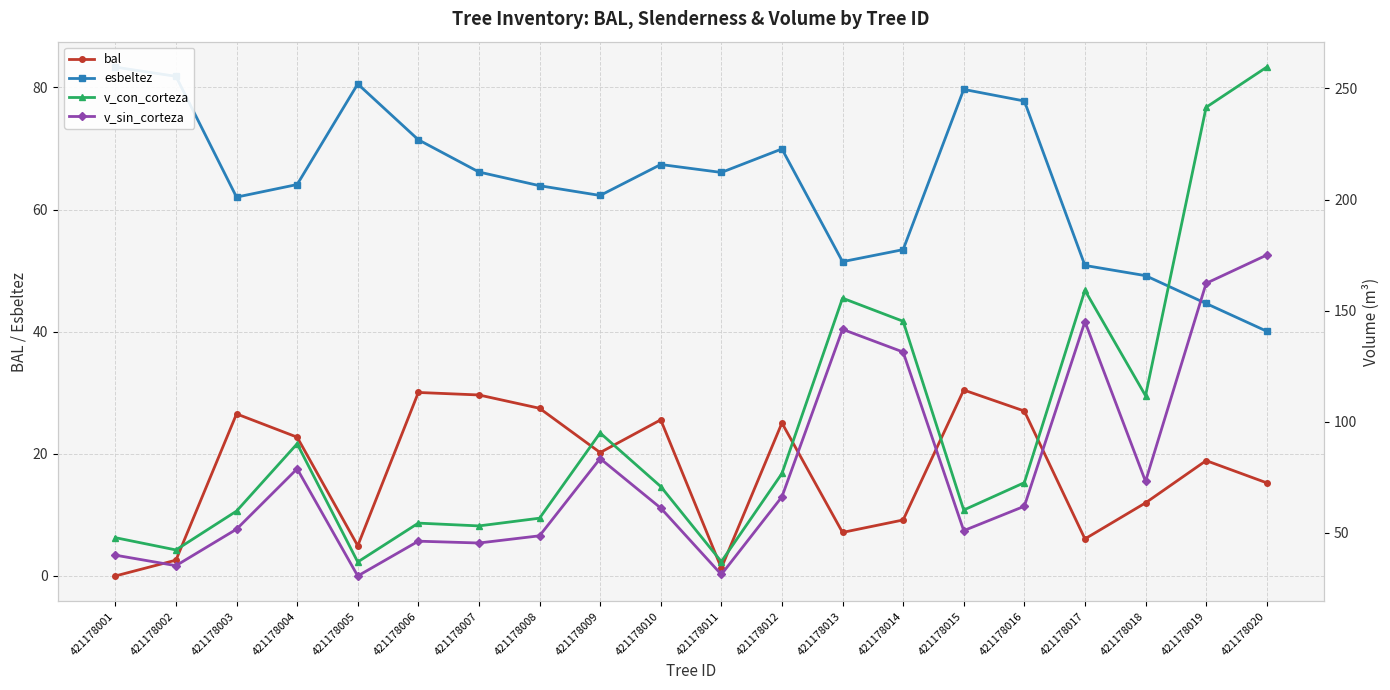

List the series in order of their overall mean, highest first.

v_con_corteza, v_sin_corteza, esbeltez, bal